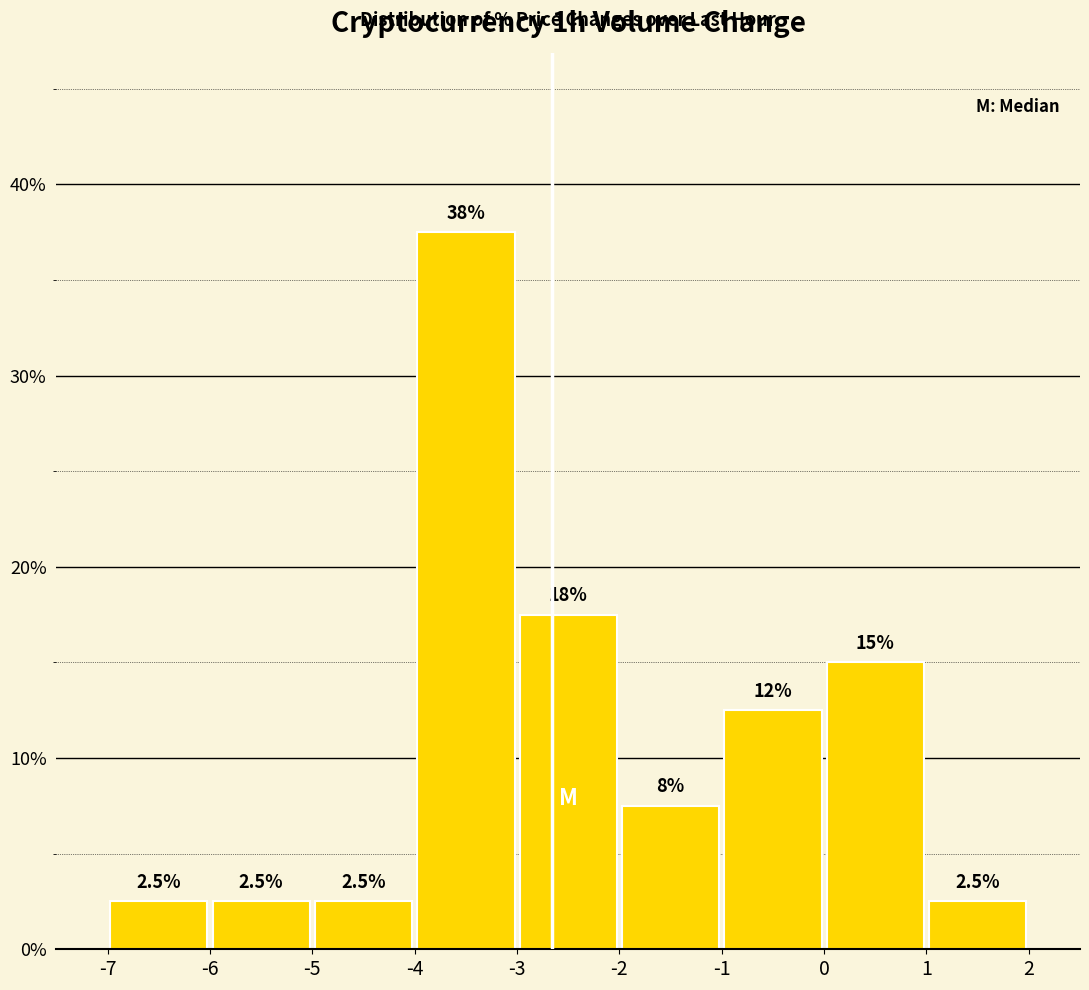

Over which range of the x-axis is the bar tallest?

-4 to -3